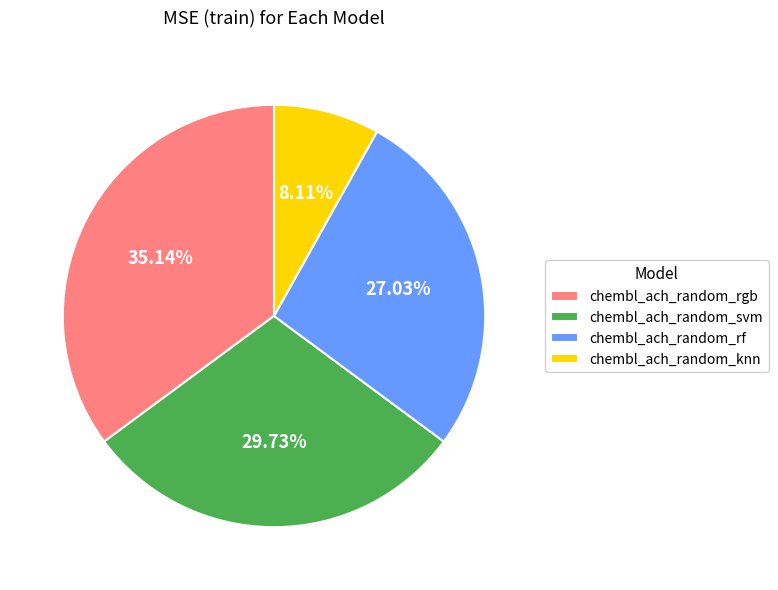

Is the sum of chembl_ach_random_knn and chembl_ach_random_svm greater than half?

No